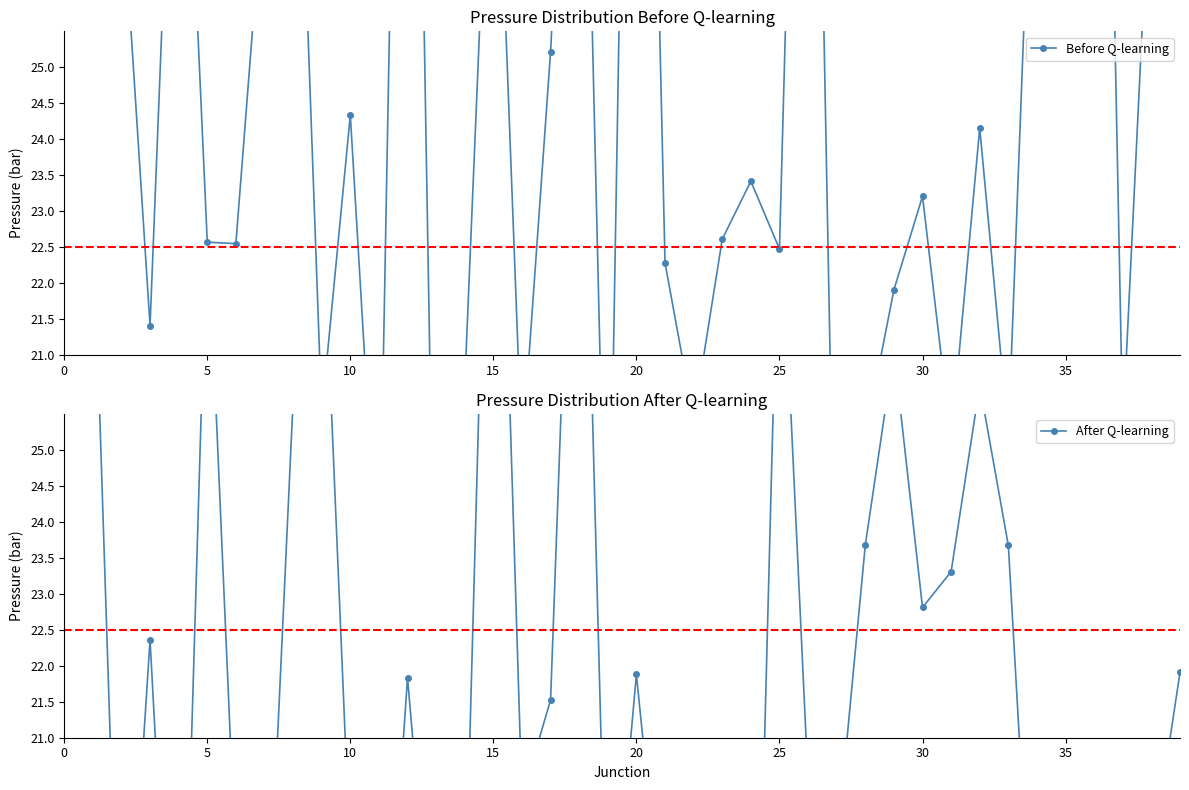

Which series has the largest range (max minus min)?

Before Q-learning